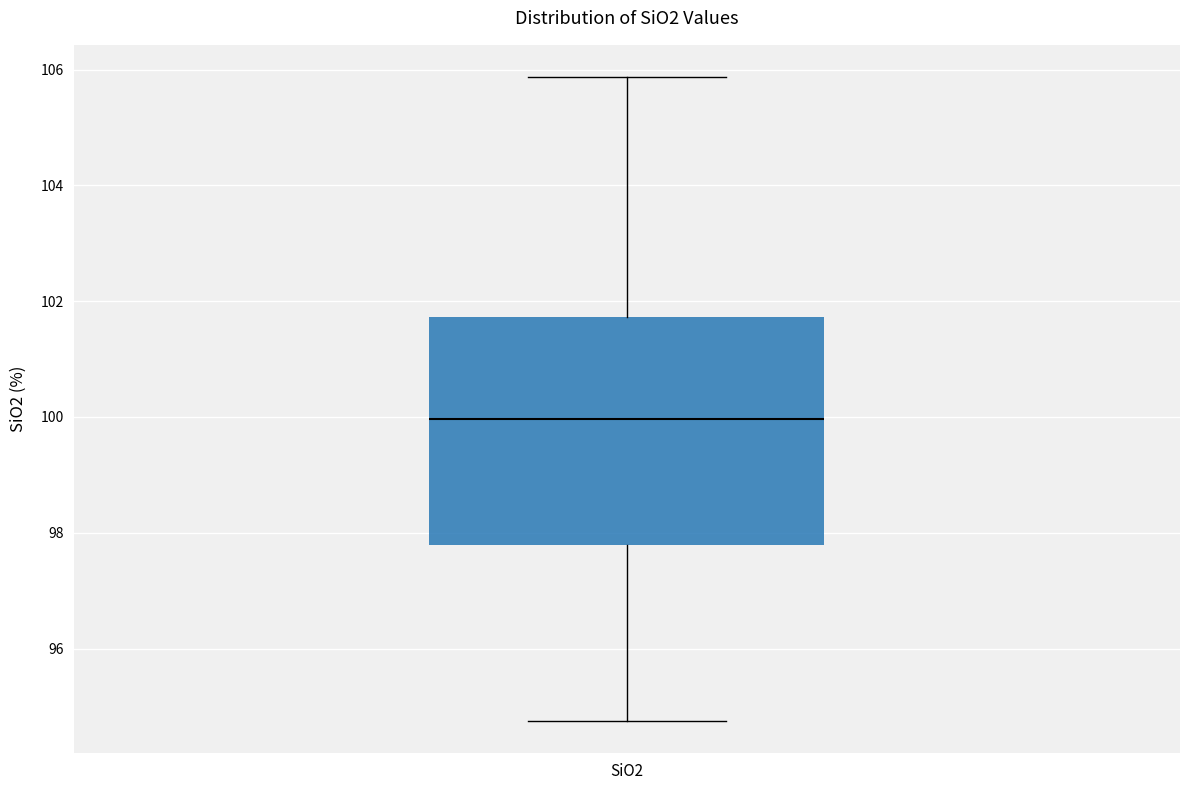

Transcribe this box plot: give where the median line is, the range the box spans, and where the two whiskers end, as read against the y-axis. The values are not printed on the chart, so give them approximately, as read against the axis.

median 100.0, box 97.8 to 101.8, whiskers 94.8 to 105.8